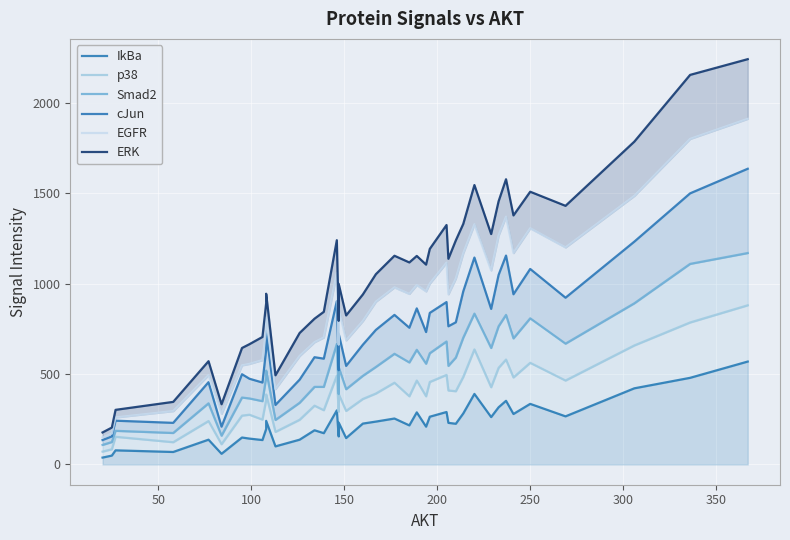

Is the value of IkBa at 150 greater than the value of EGFR at 300?

No